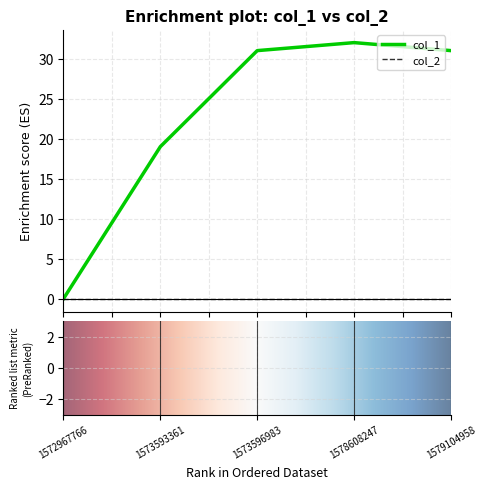

What is the maximum value shown in the chart?

32